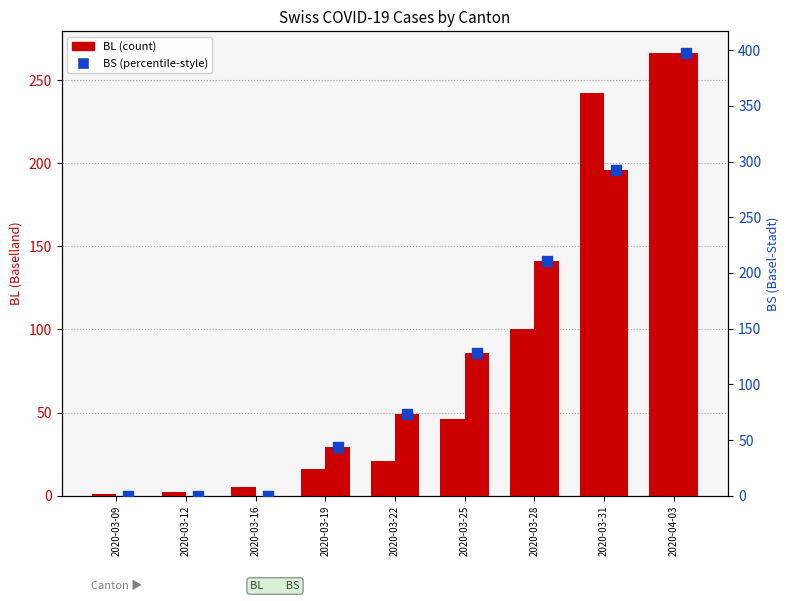

What is the total value across all series at 2020-03-28?

311